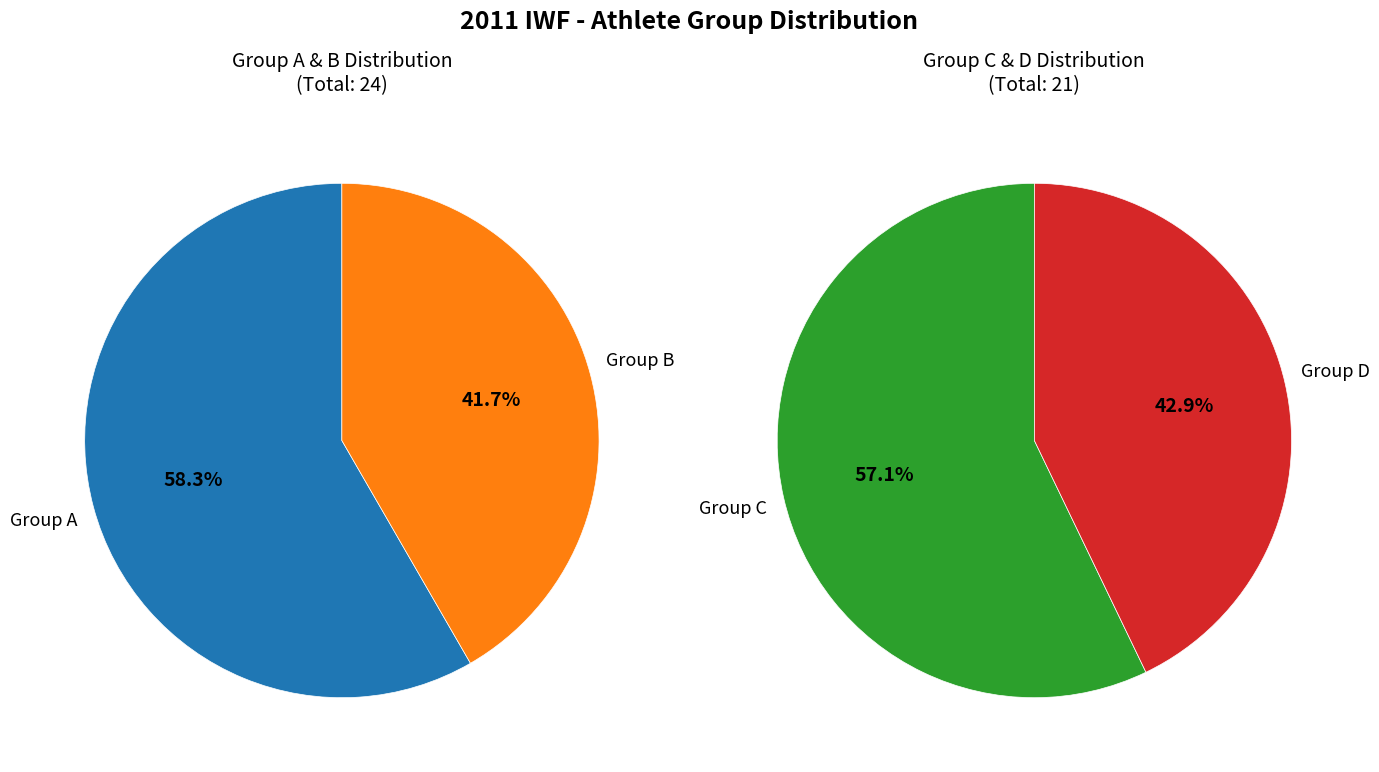

How much of the chart is everything except Group D?

80.0%